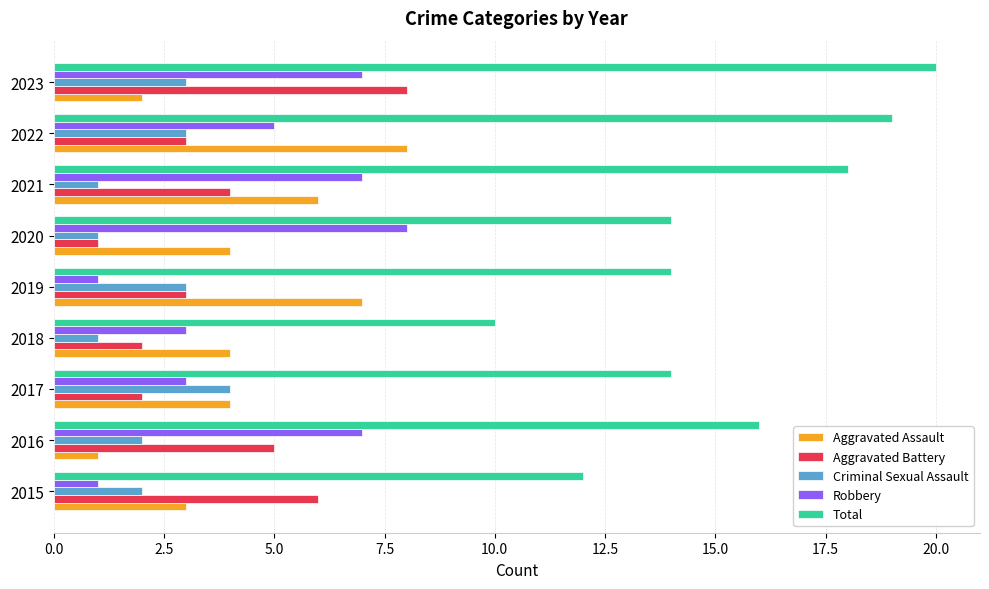

What value does the Total series have at 2023?

20